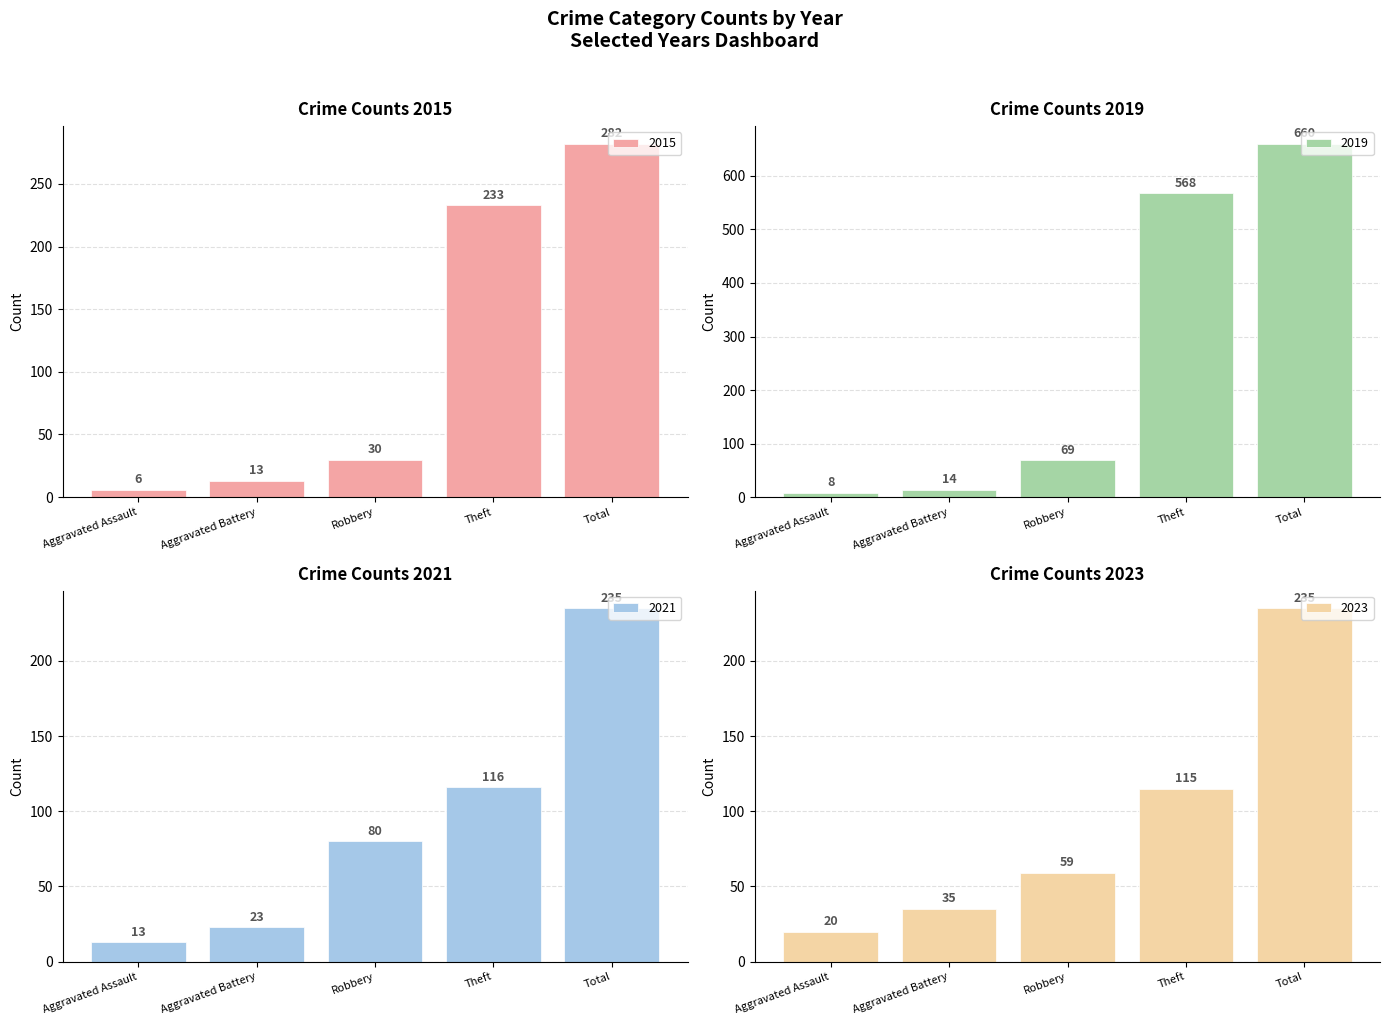

The 2023 series shows 59 at Robbery. True or false?

True